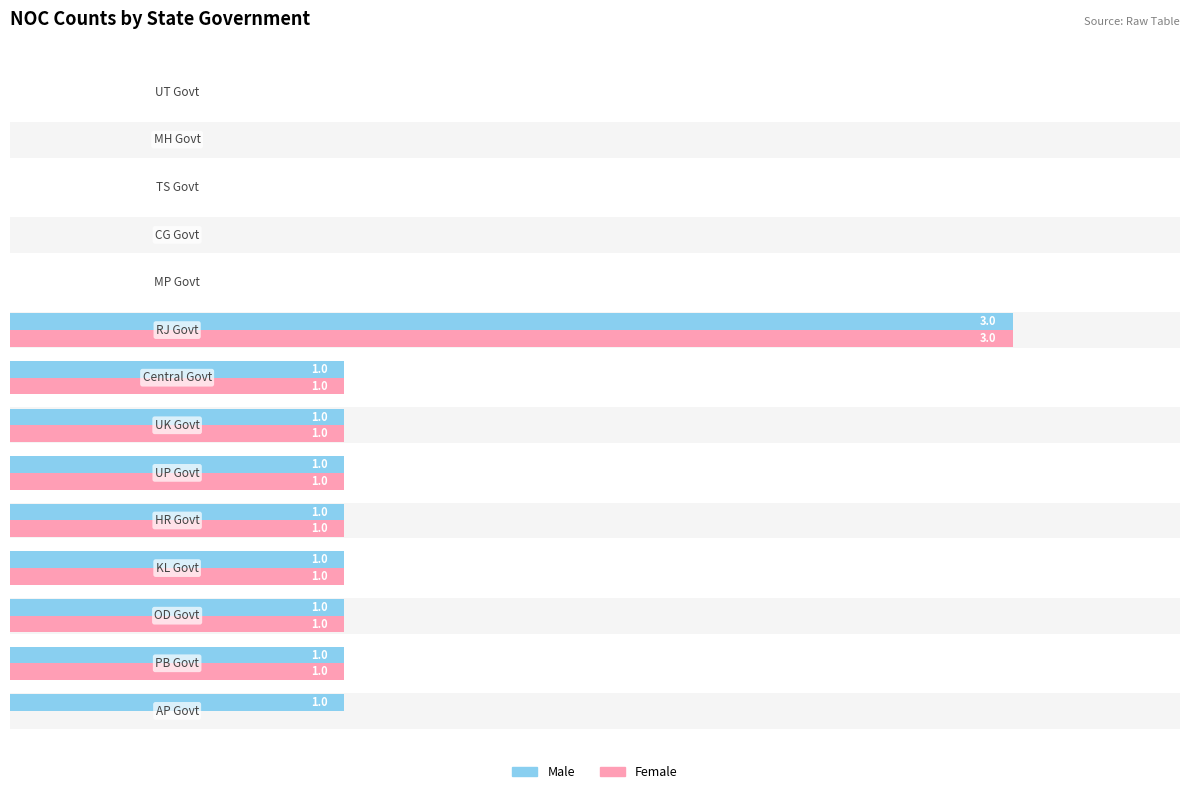

True or false: Male has a value of -1 at 12.

False